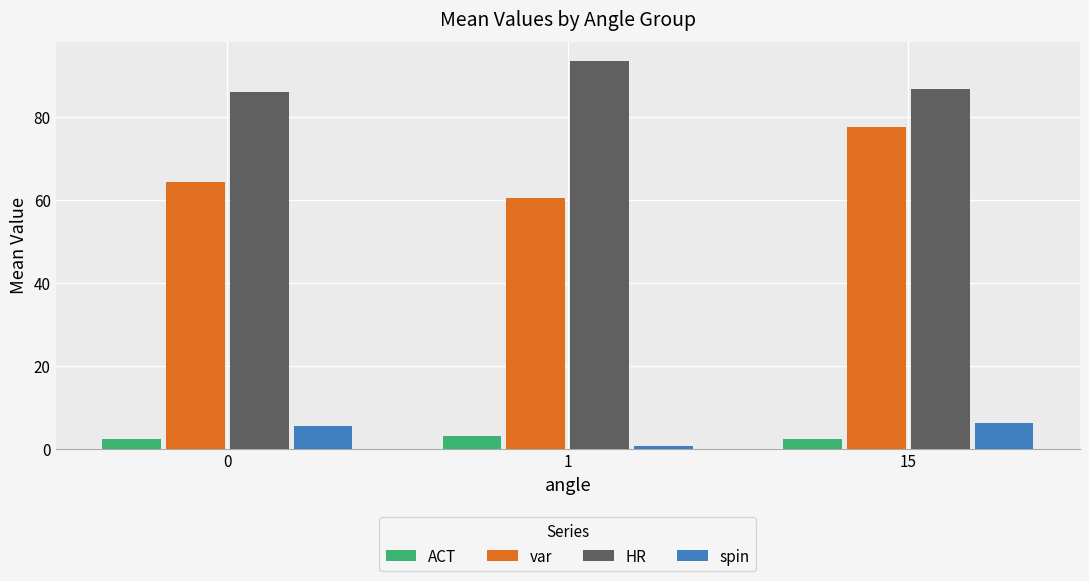

Which series has the largest total across all categories?

HR